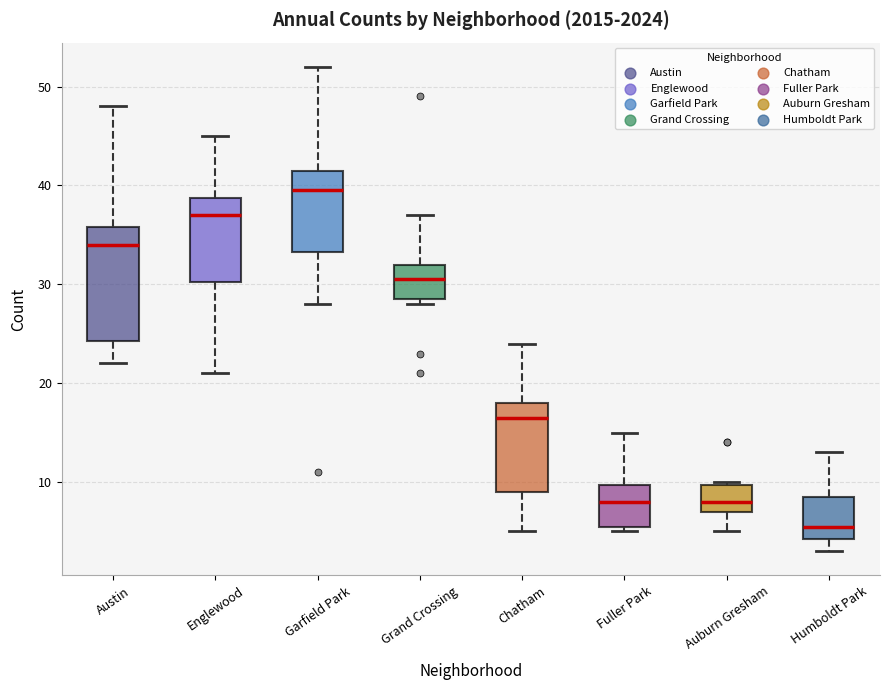

Which box's median line is the highest?

Garfield Park